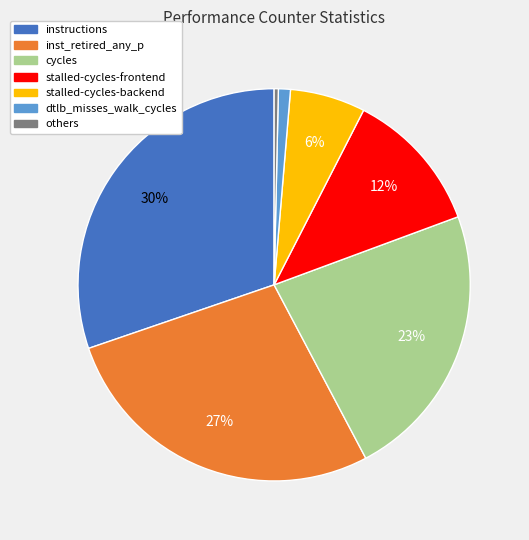

Is there any slice that represents more than half of the pie?

No